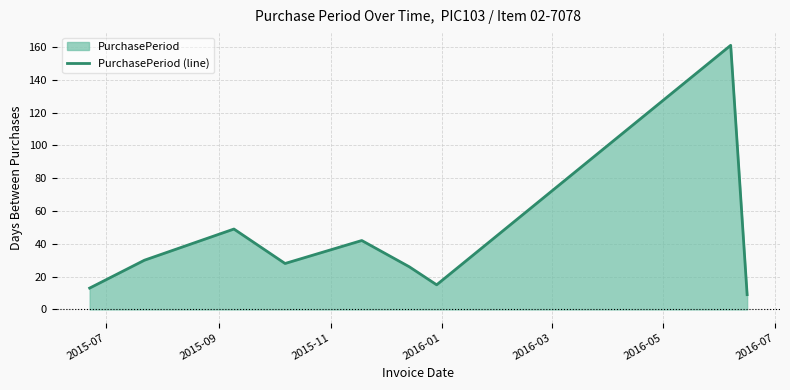

How many interior local valleys (lower than both neighbors) does the data have?

2